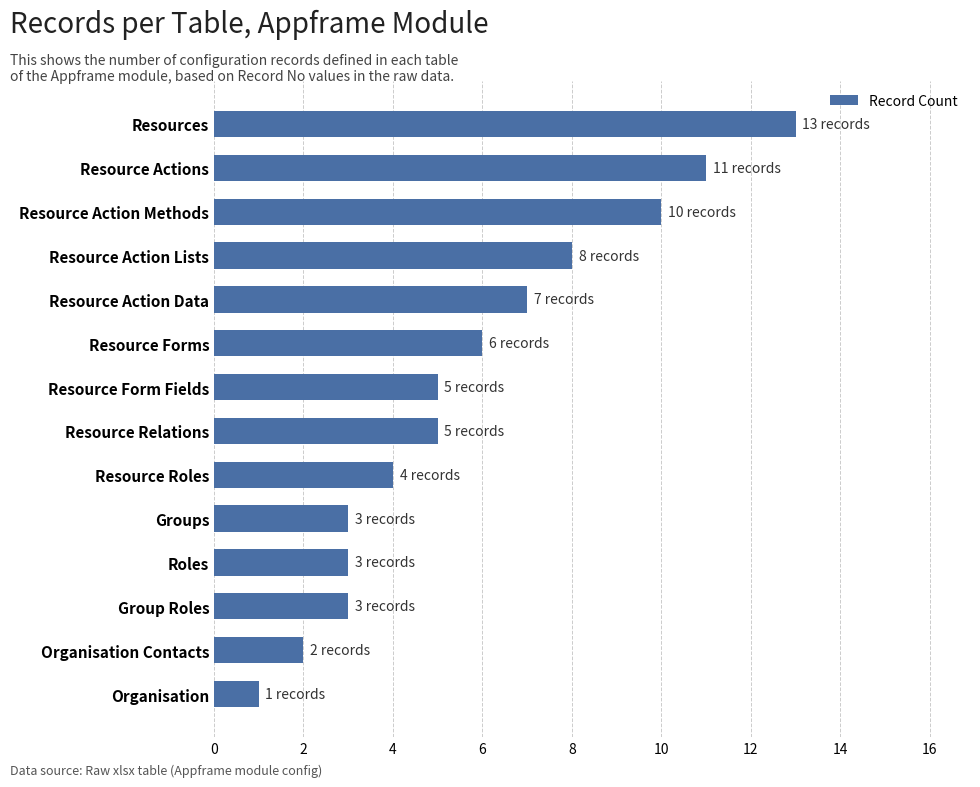

What is the average value?

6